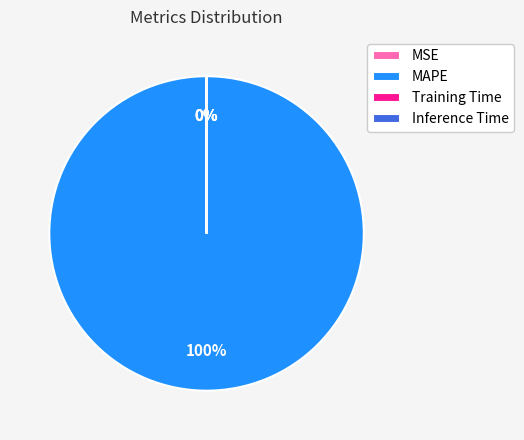

Is there a majority slice in this chart?

Yes